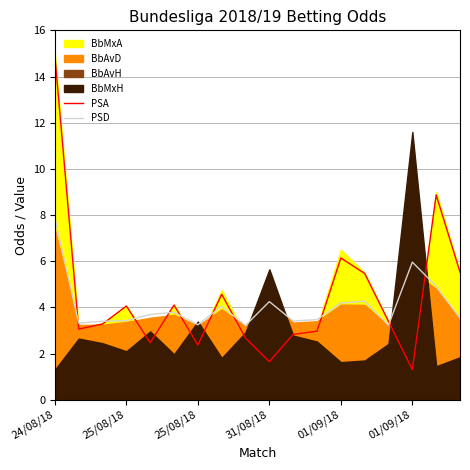

Where is the first local minimum for PSA?

25/08/18